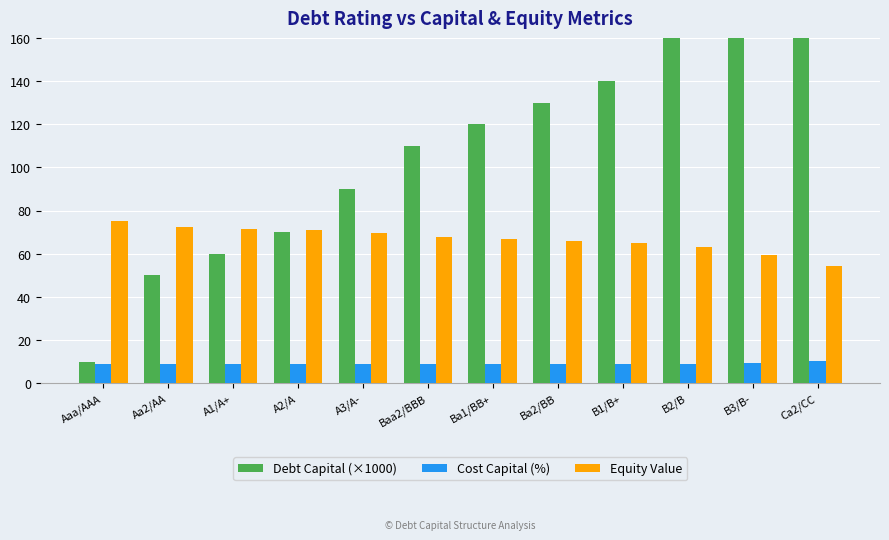

Which label corresponds to the largest value in the chart?

Ca2/CC